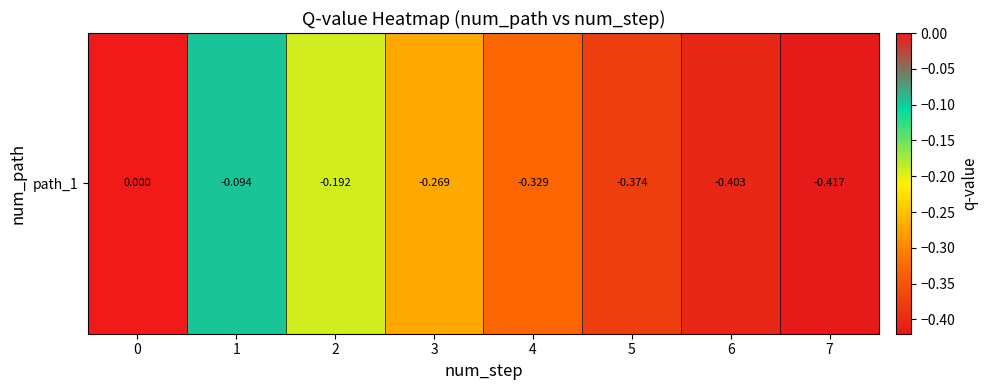

The value at 2 is -0.1. True or false?

False